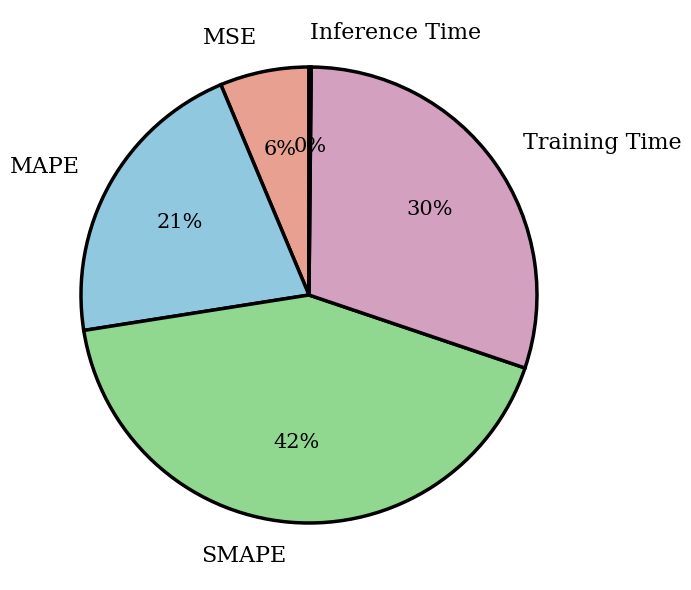

To the nearest percent, what is the difference between the largest and smallest slice percentages?

42%